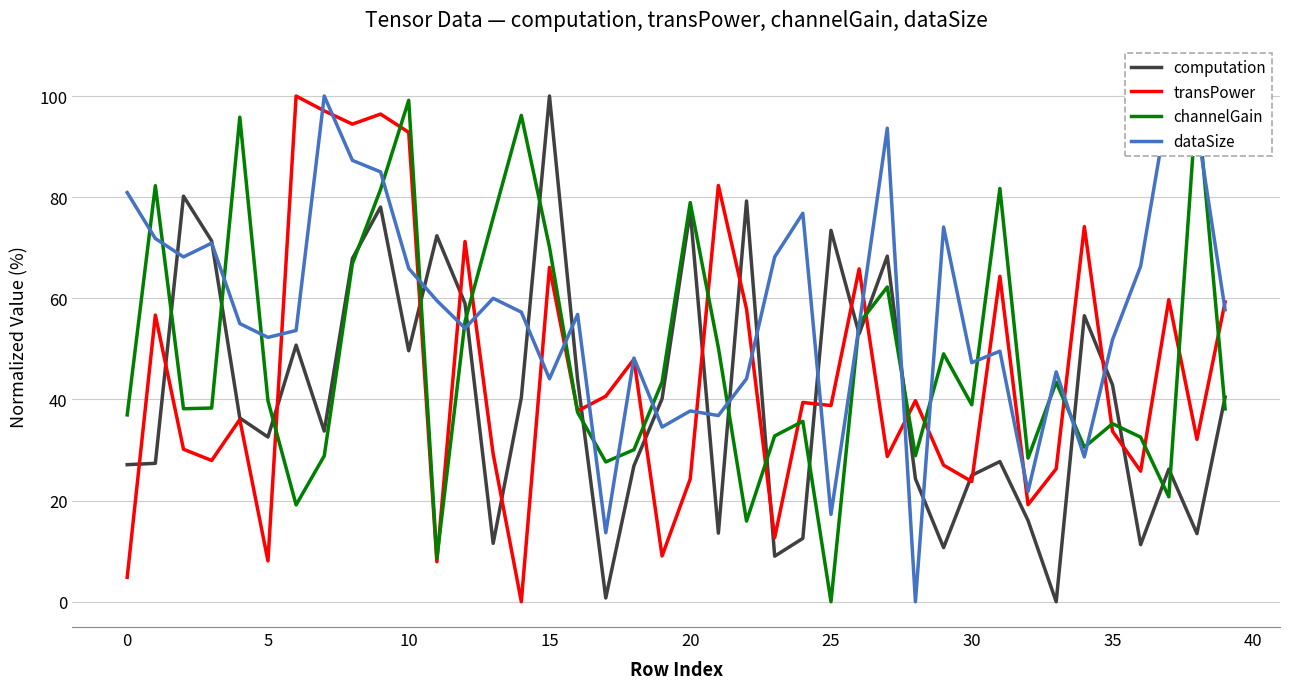

How many values in the dataSize series exceed 56?

20